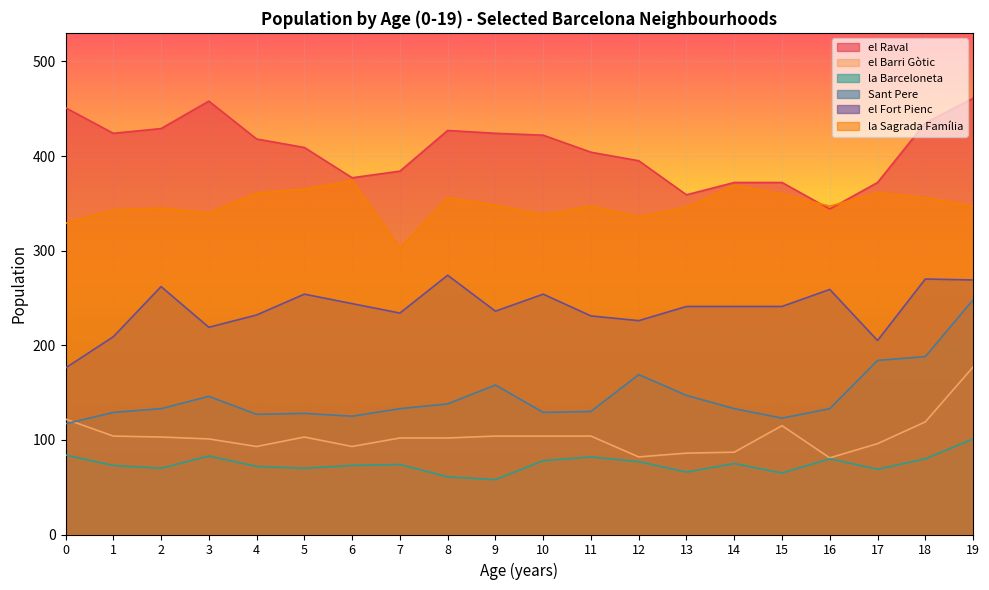

The value of el Fort Pienc at 1 is 128. True or false?

False